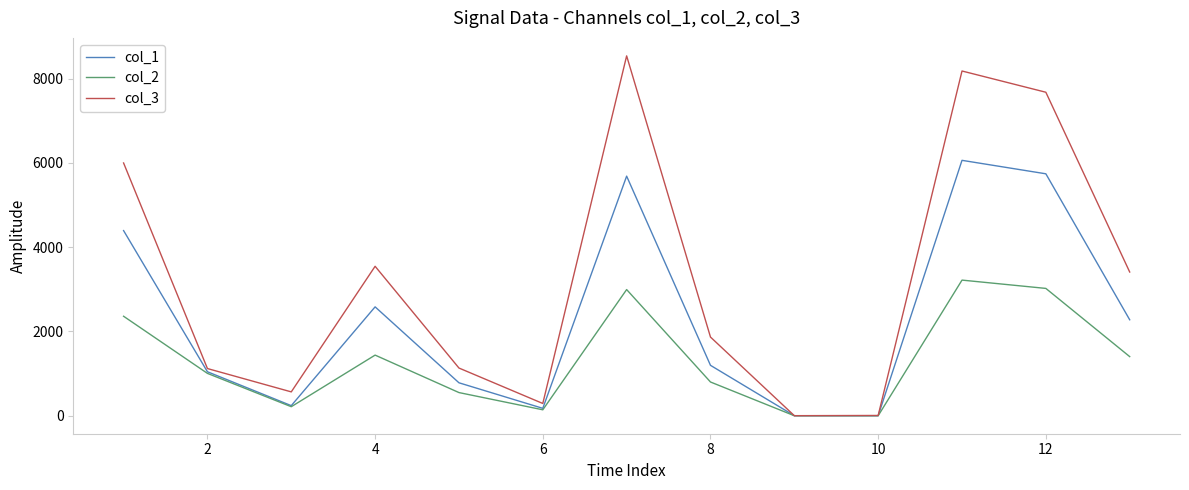

How many interior local peaks does the col_3 series have?

3